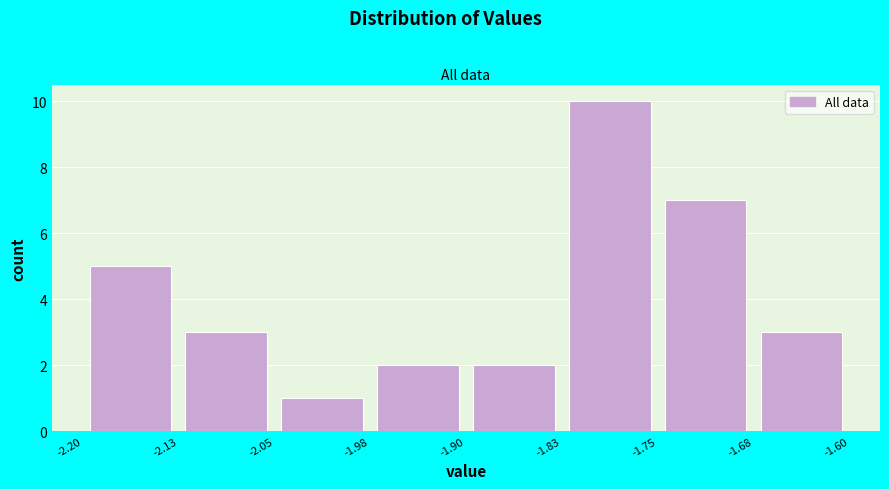

How tall is the bar that spans -1.83 to -1.75 on the x-axis? The values are not printed on the chart, so give them approximately, as read against the axis.

10